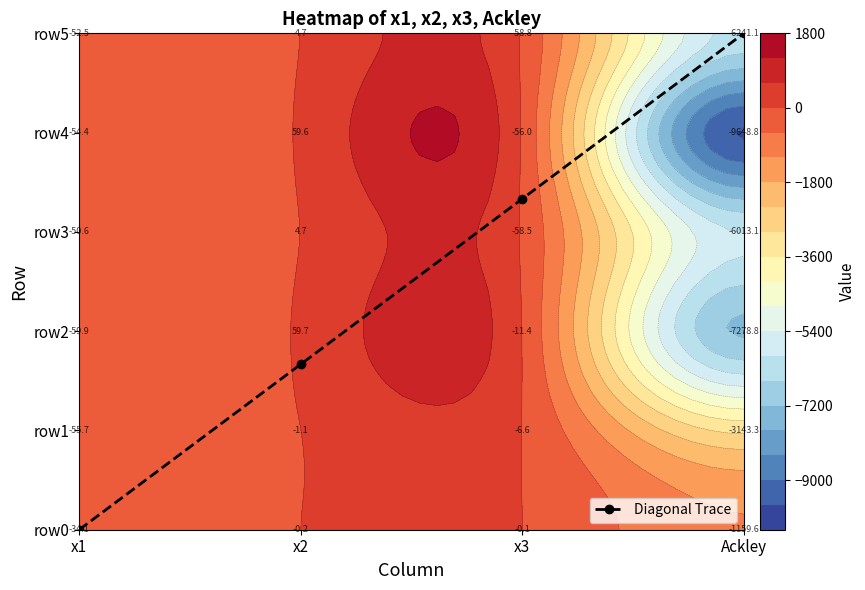

Is it true that Diagonal Trace equals 2.6 at x2?

False